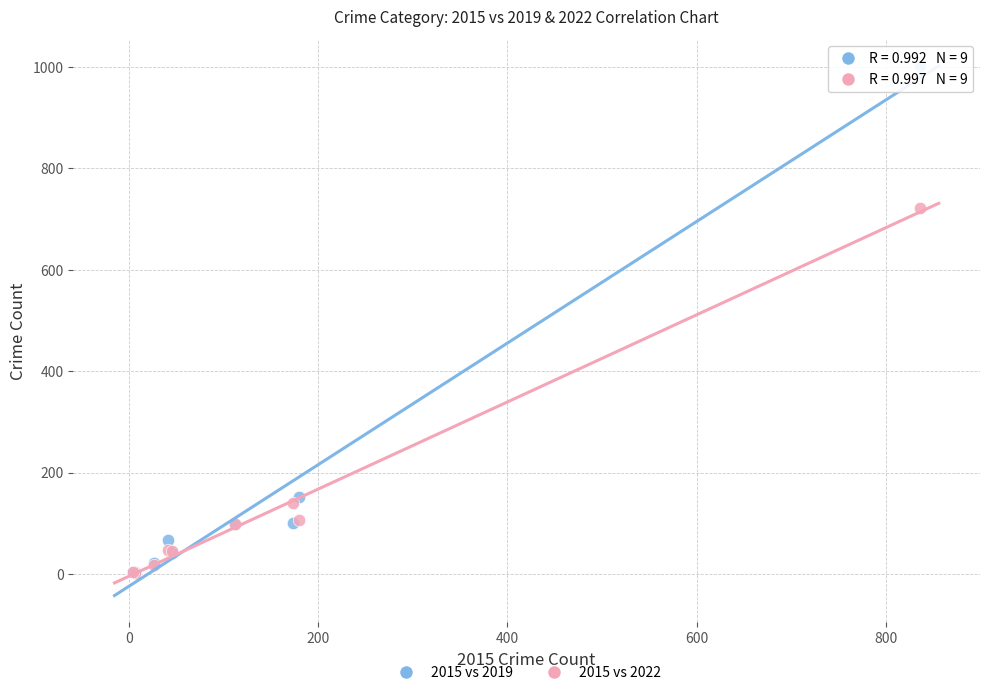

What are all the series names shown in the legend?

2015 vs 2019, 2015 vs 2022